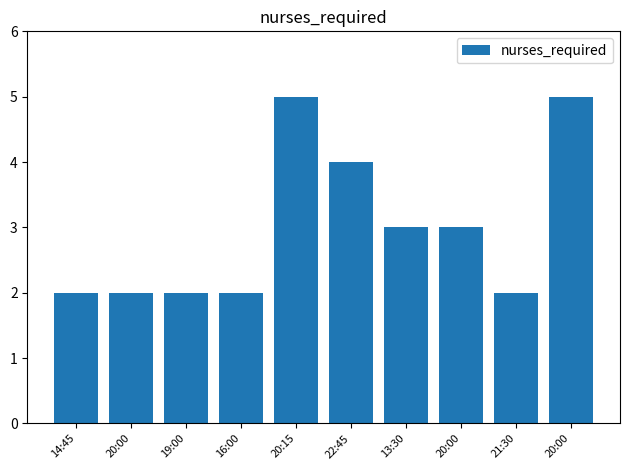

At which category does the chart reach its minimum across all series?

14:45